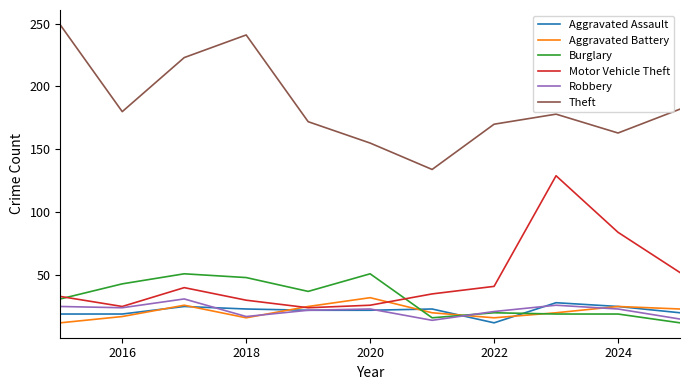

What is the minimum value for Motor Vehicle Theft?

24